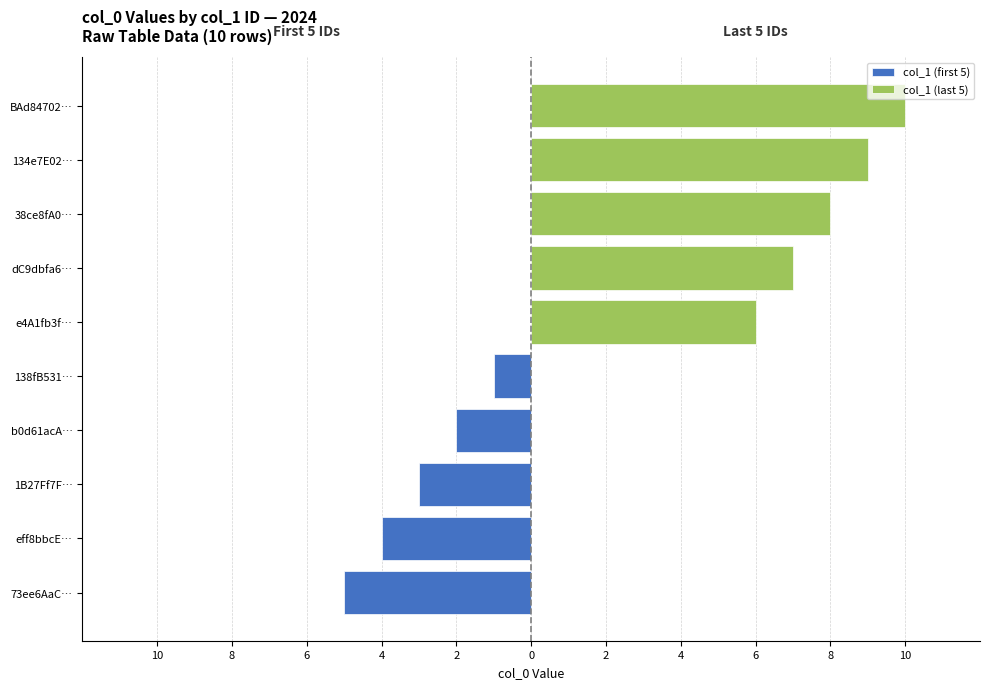

How many values in the col_1 (first 5) series are below -3?

2